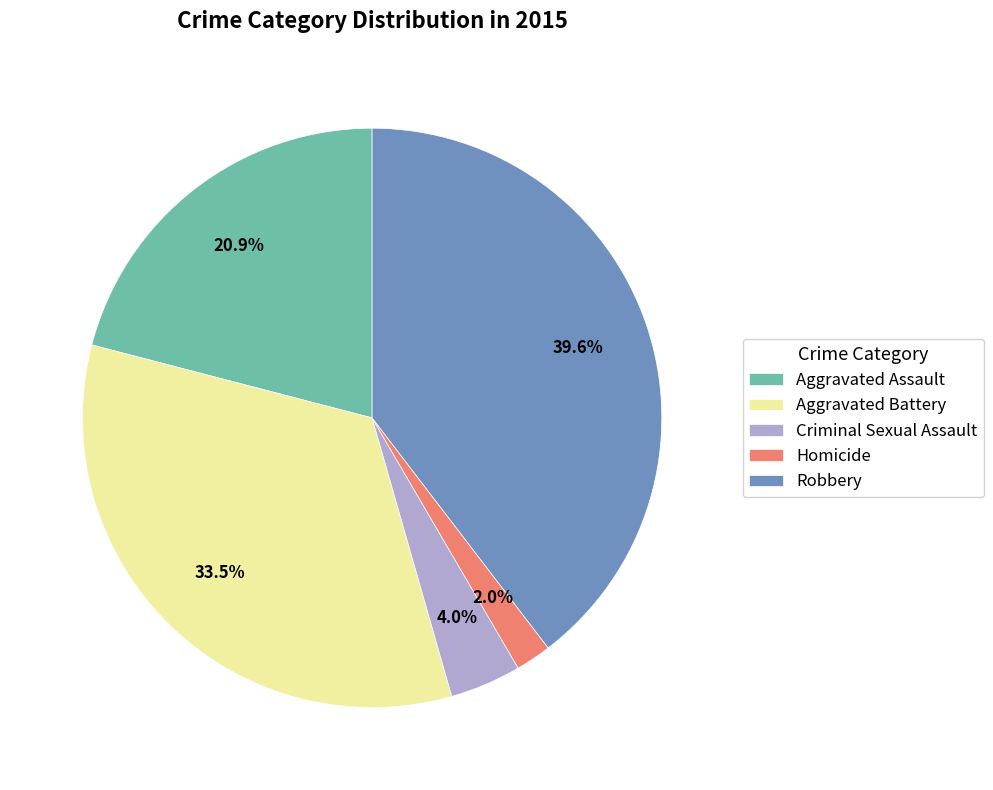

To the nearest percent, what percentage of the pie is Criminal Sexual Assault?

4%